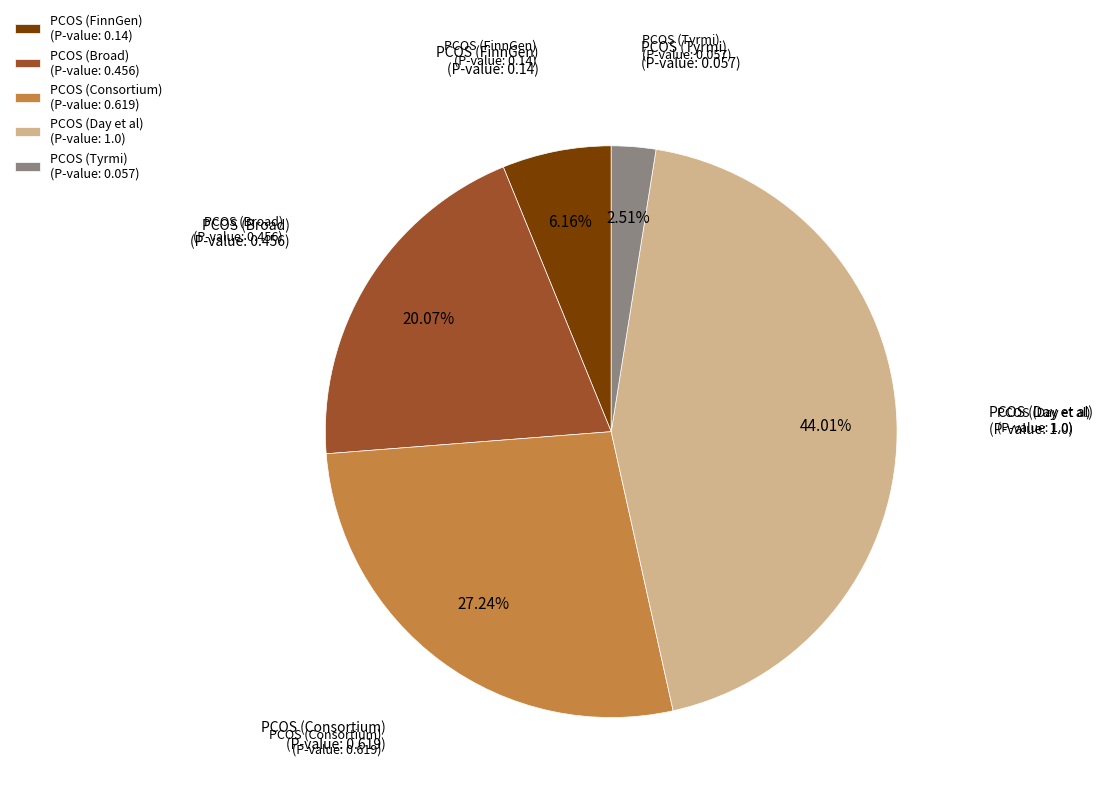

Which slice is the largest?

PCOS (Day et al)